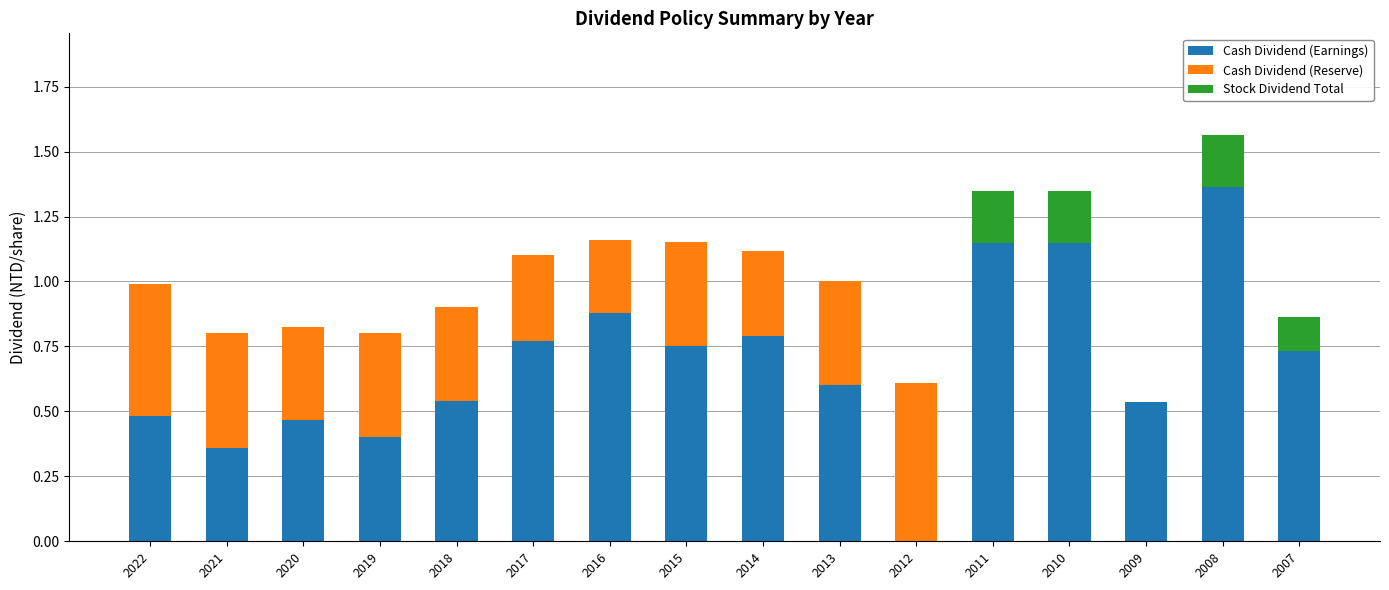

At which category is the sum across all series the highest?

2008